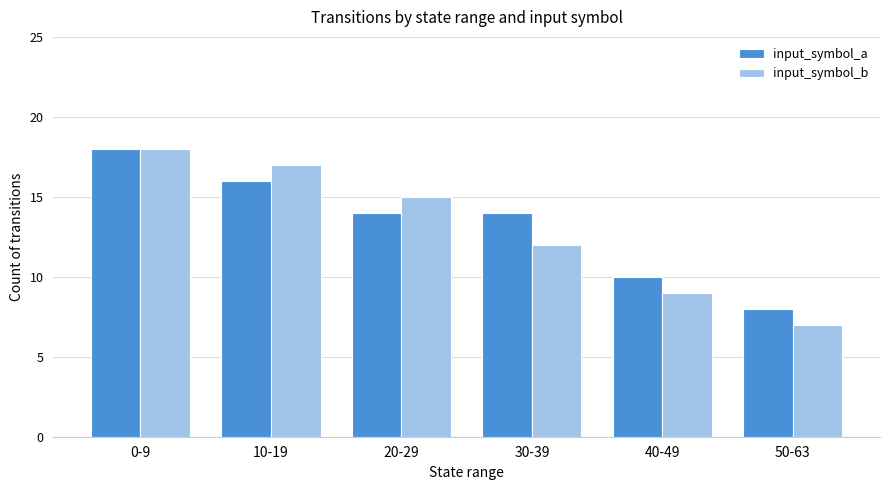

Rank the series by their average value, from highest to lowest.

input_symbol_a, input_symbol_b